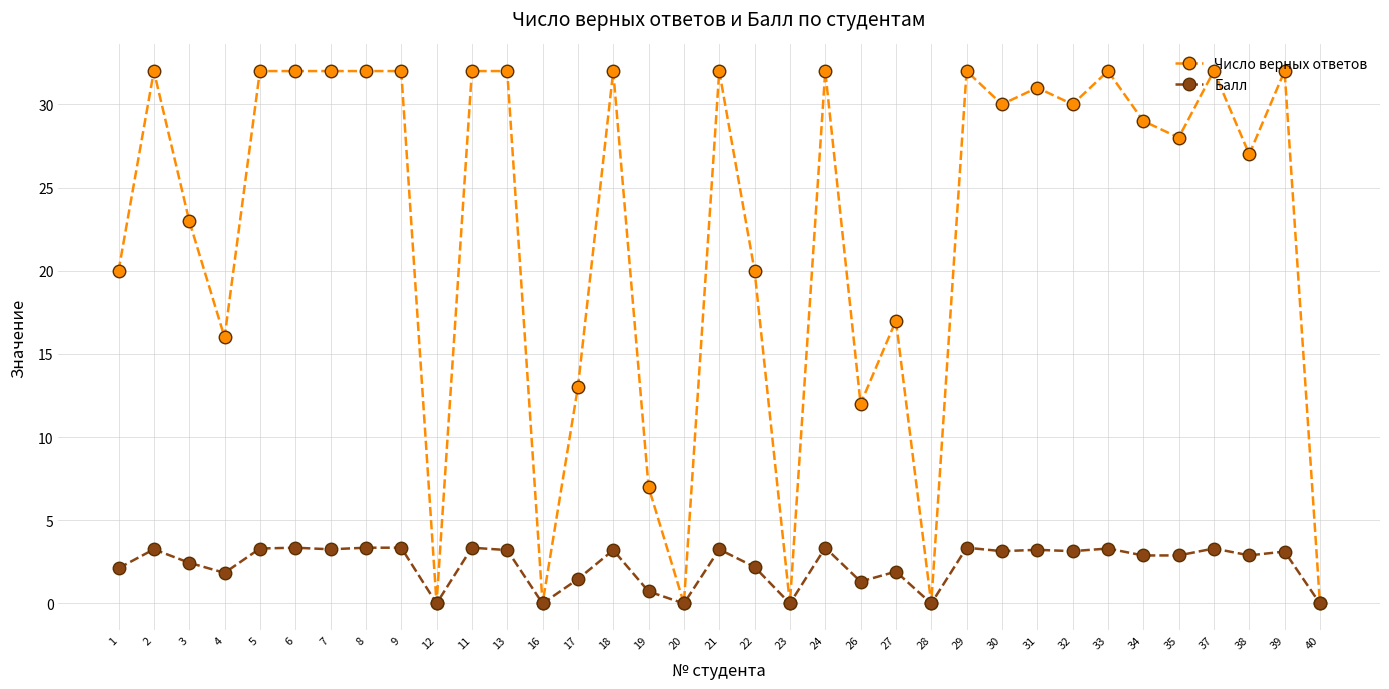

How many data points does each series have?

35